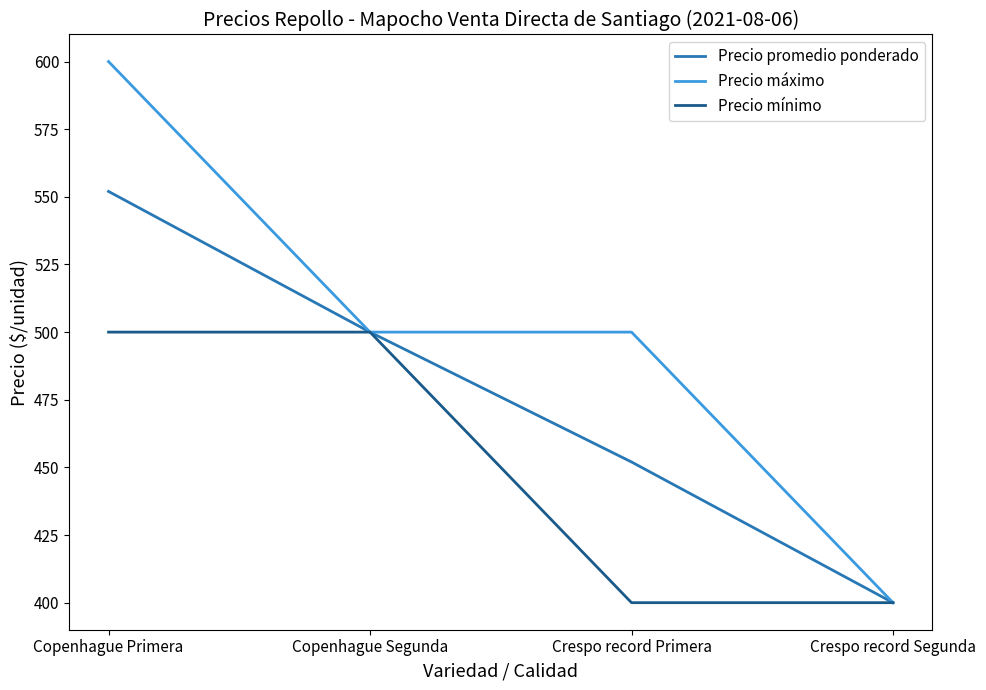

The value of Precio mínimo at Copenhague Primera is 263. True or false?

False